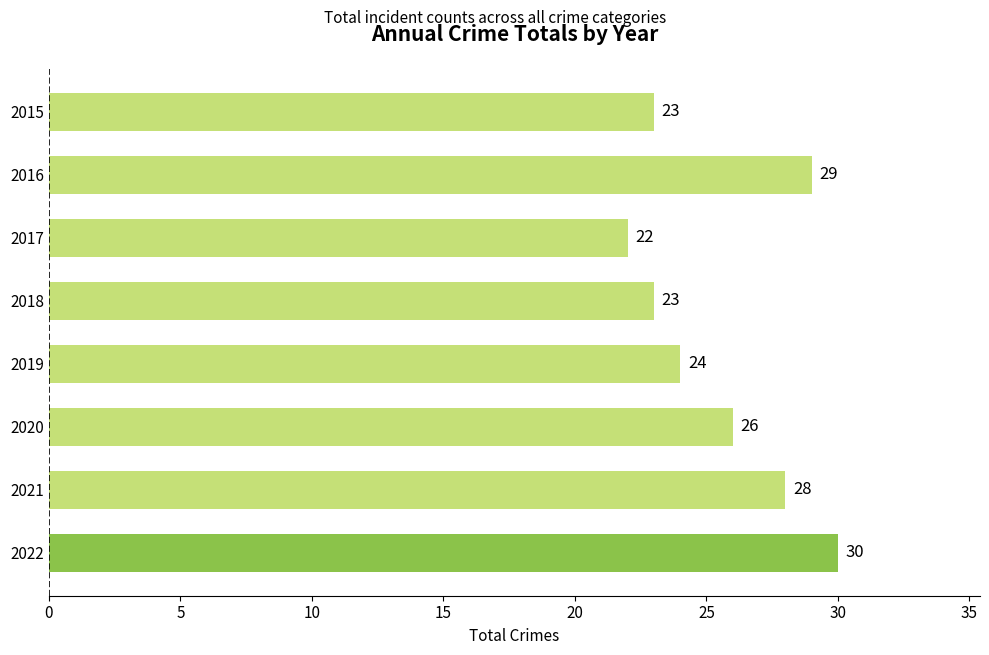

Count the values in the range 23 to 29.

6